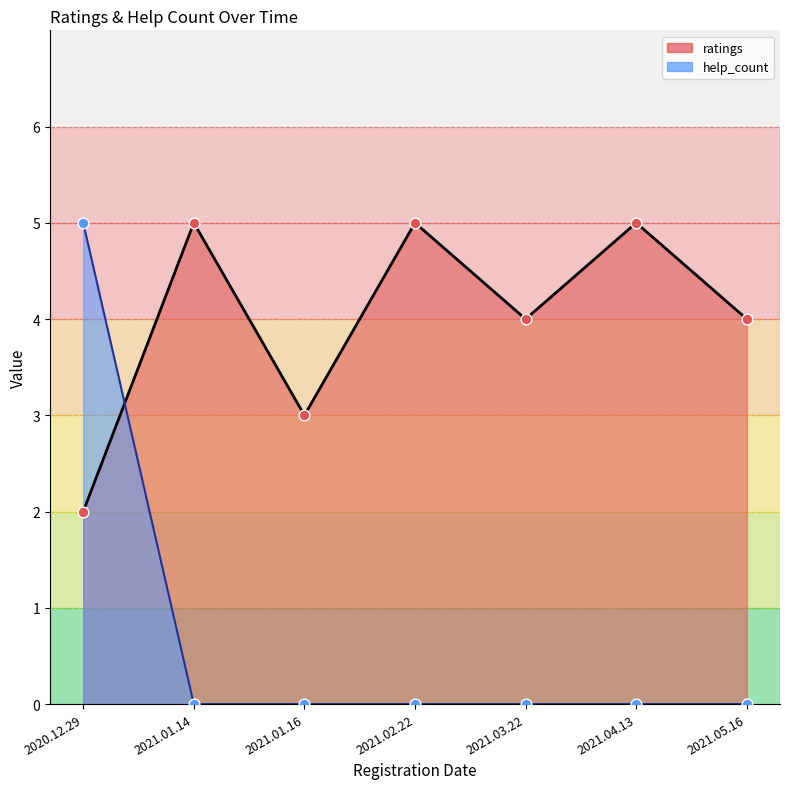

Between 2021.05.16 and 2021.01.14, which is larger?

2021.05.16